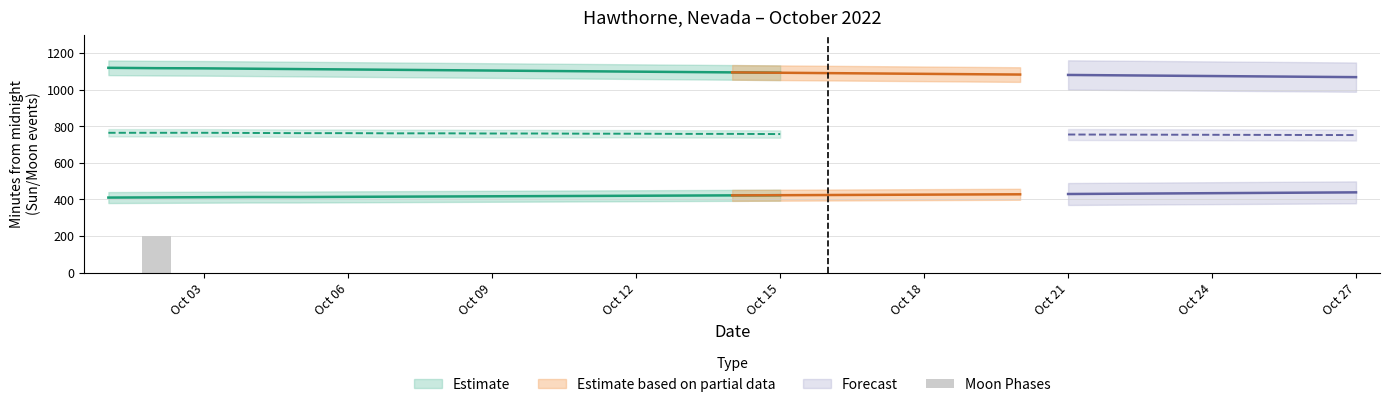

Which label corresponds to the smallest value in the chart?

Oct 03